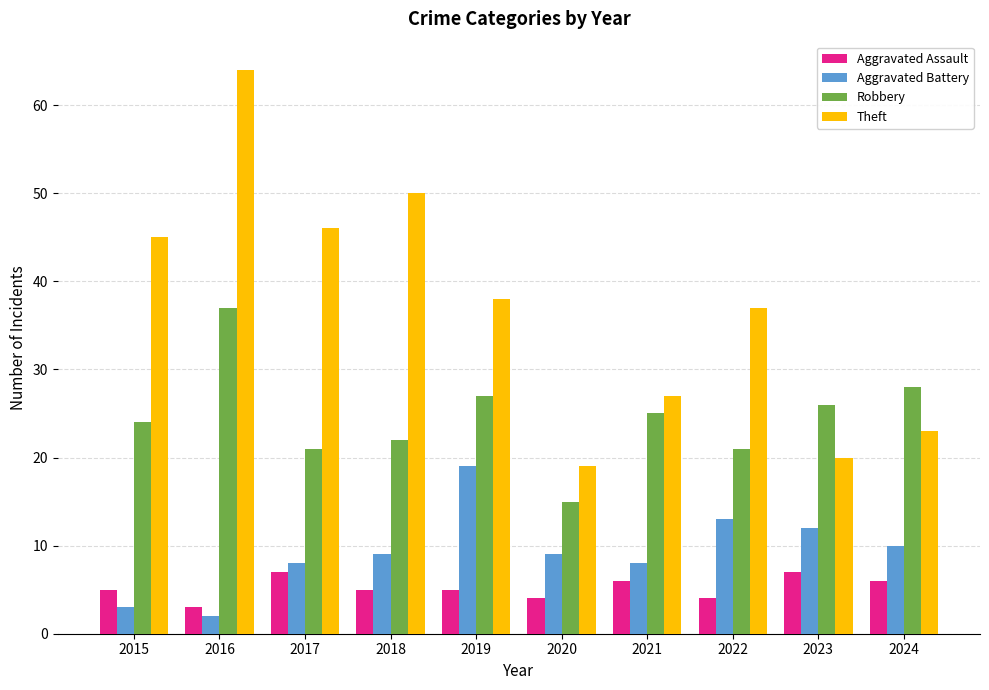

What are all the series names shown in the legend?

Aggravated Assault, Aggravated Battery, Robbery, Theft